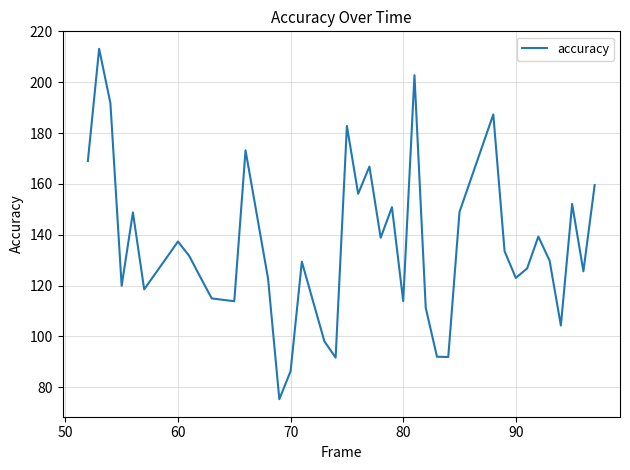

How many series are shown in this chart?

1